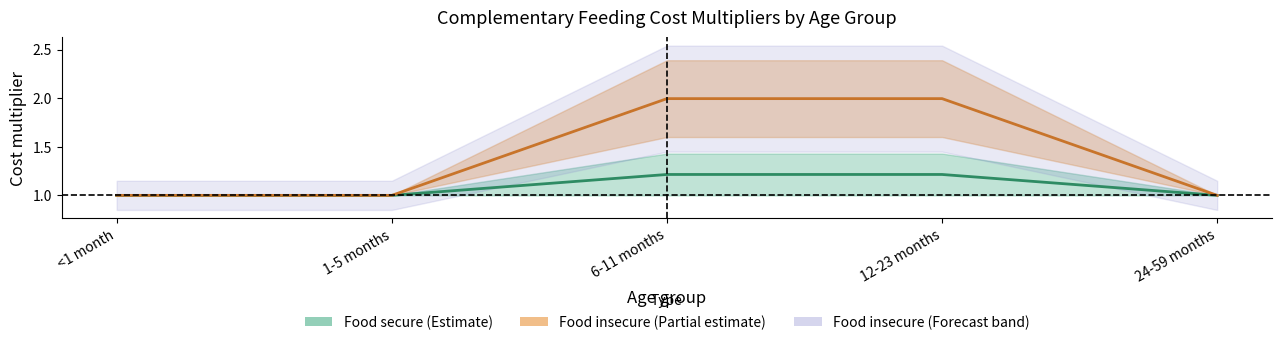

True or false: Food secure (mid) and Food insecure (mid) intersect in this chart.

False